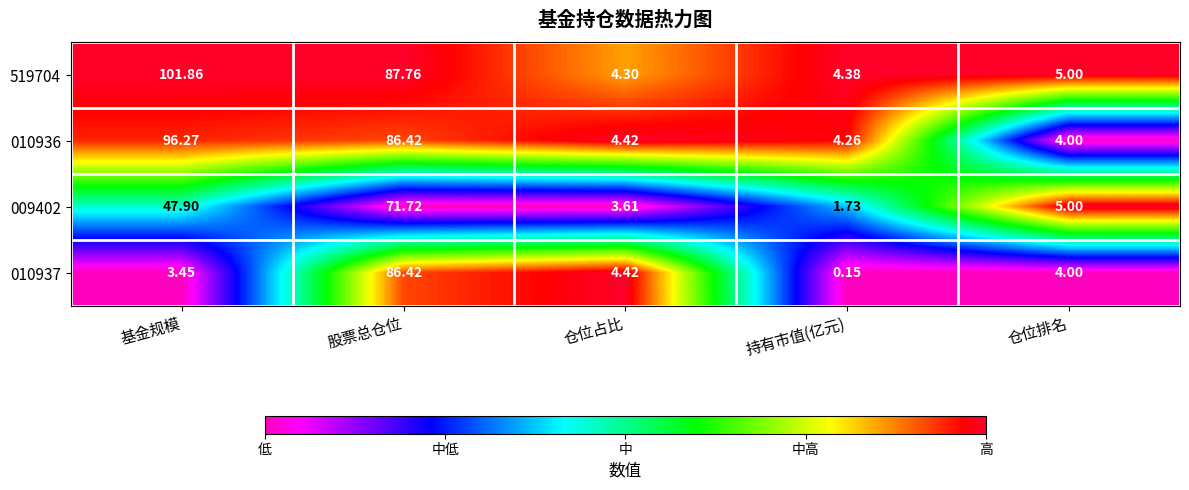

Which series has the widest spread of values?

519704